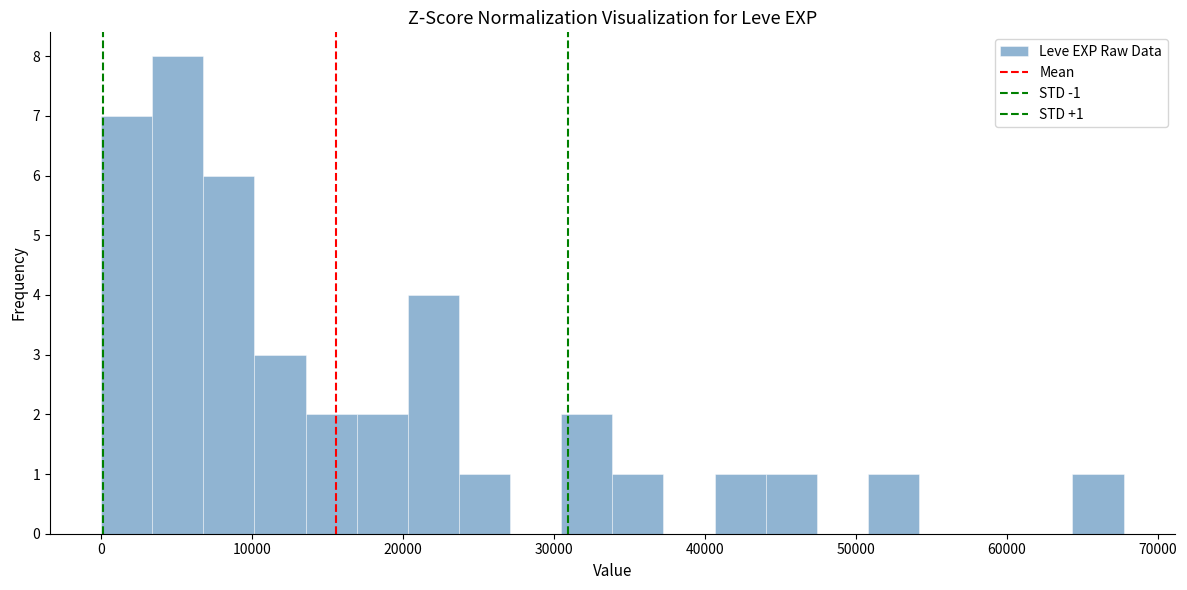

Read against the x-axis, roughly where is the centre of the tallest bar?

5000